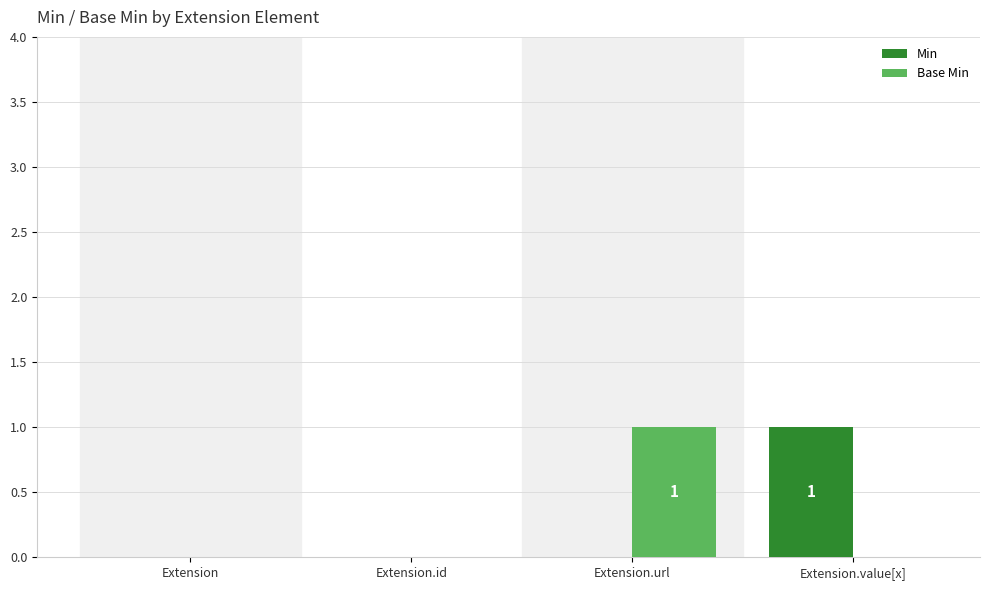

Which series changed the most between Extension and Extension.url?

Base Min